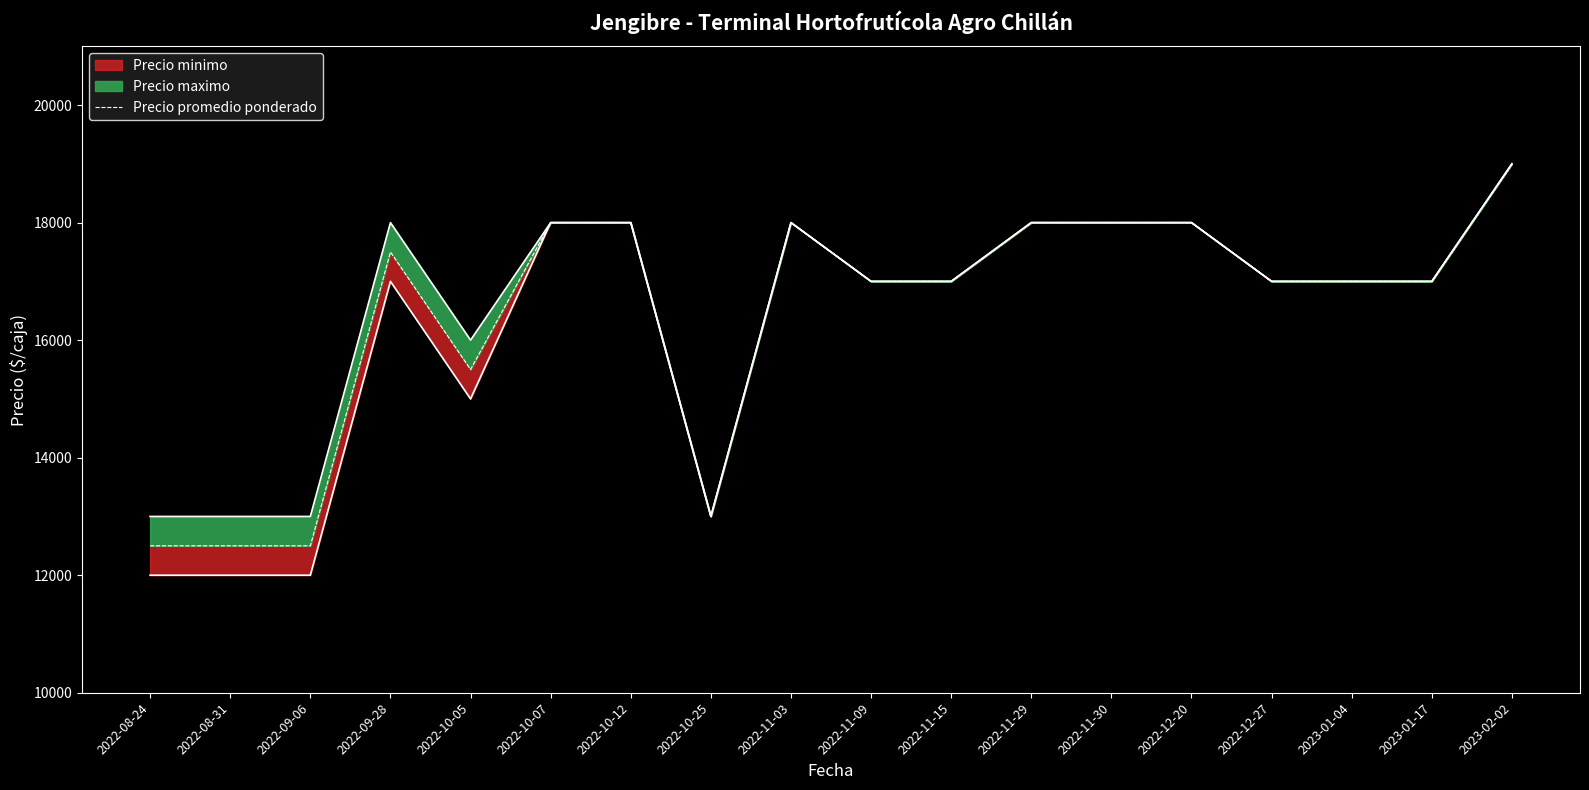

What position from the left is 2022-10-25?

8